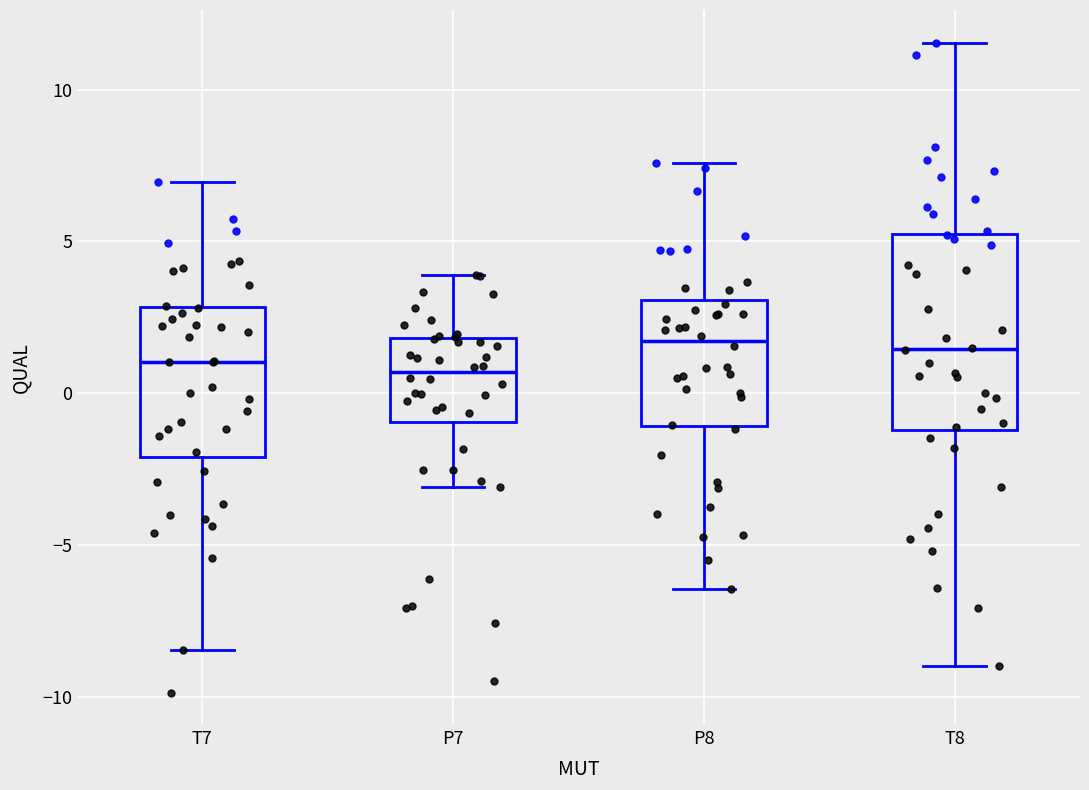

Comparing the boxes themselves (not the whiskers), which one is the tallest?

T8